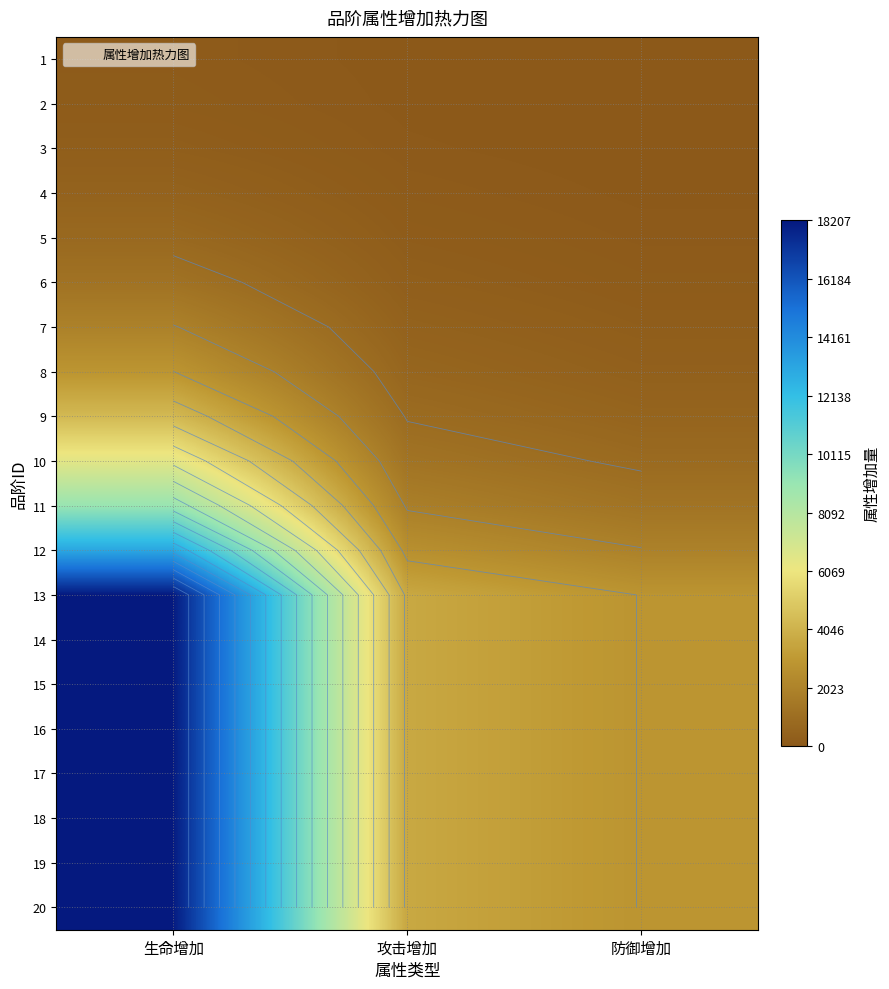

What is the spread (max minus min) of values at 生命增加?

18077